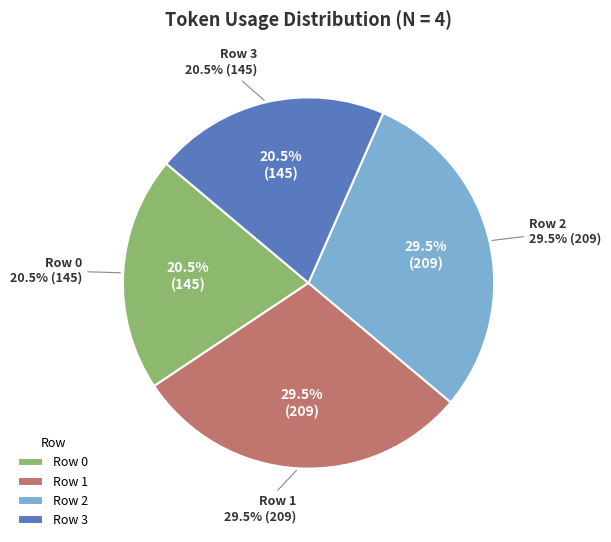

To the nearest percent, what is the difference between the largest and smallest slice percentages?

9%